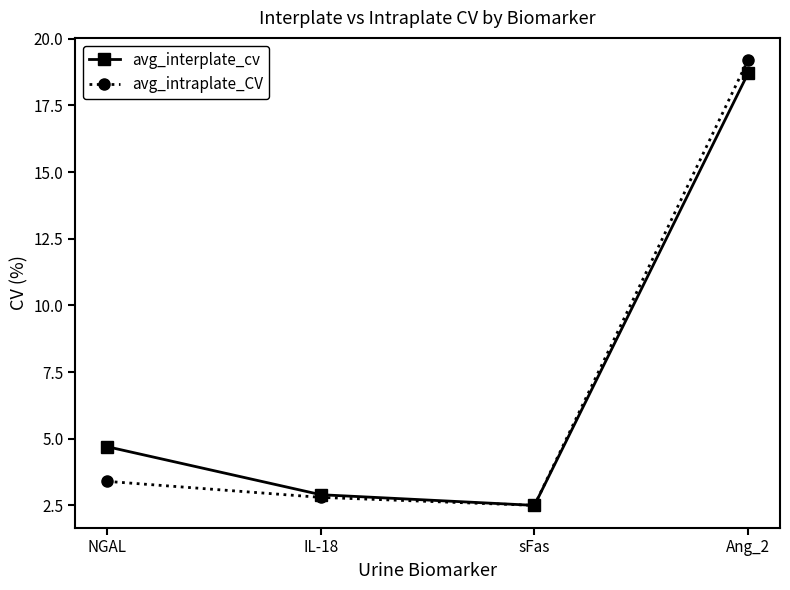

How many values in the avg_interplate_cv series are below 4?

2